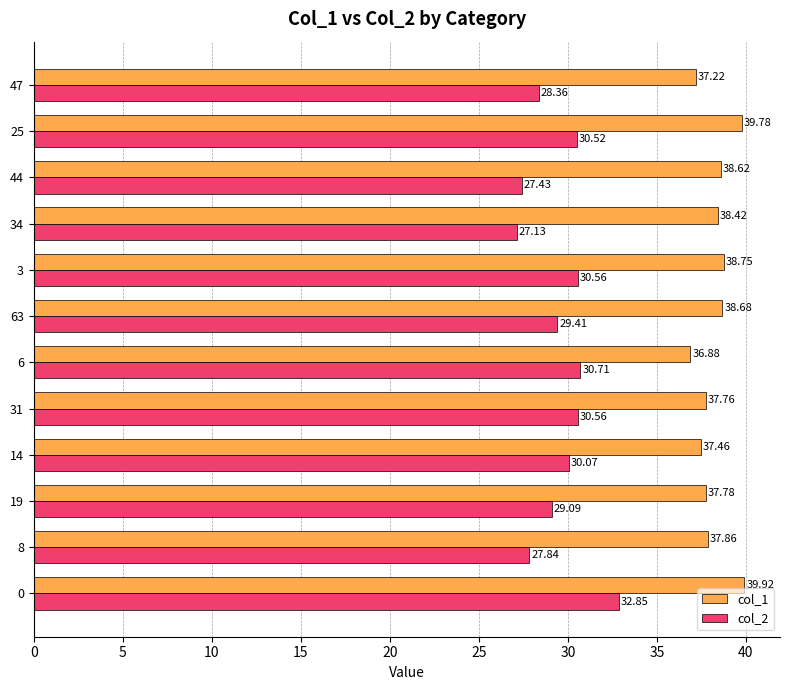

What is the sum of all col_1 values?

459.1